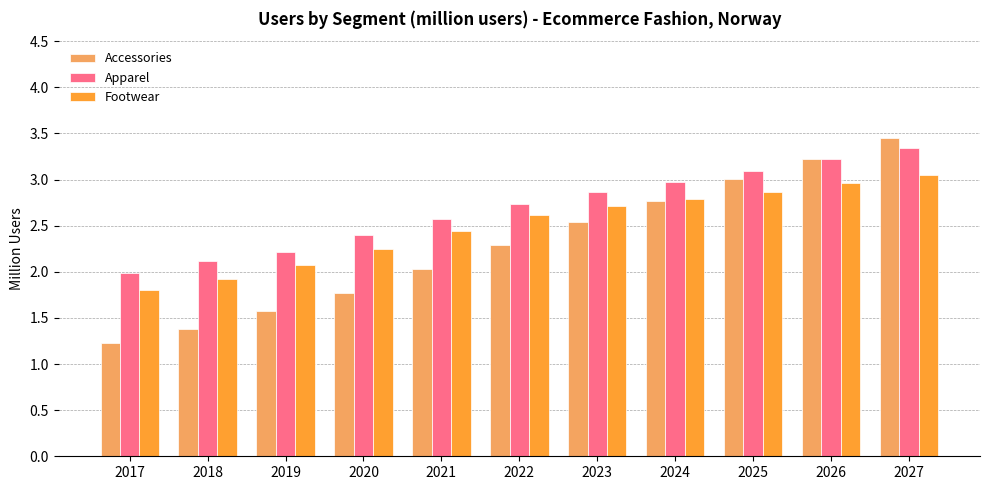

What value does the Footwear series have at 2025?

2.9